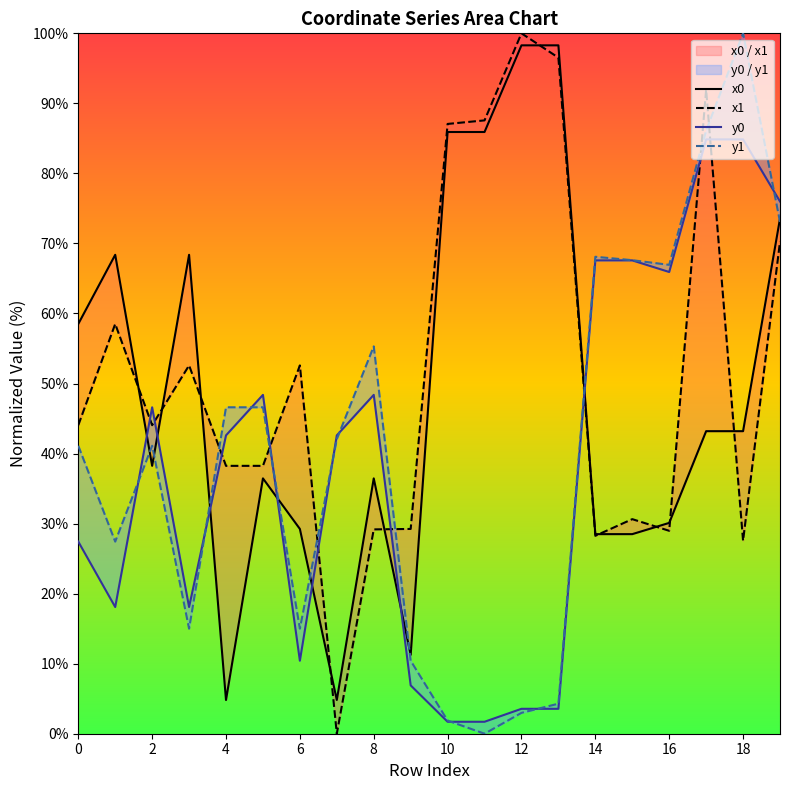

At which category does the chart reach its minimum across all series?

7